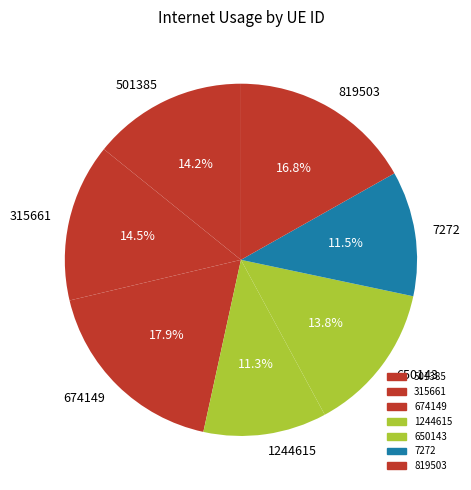

Does any single category account for the majority?

No